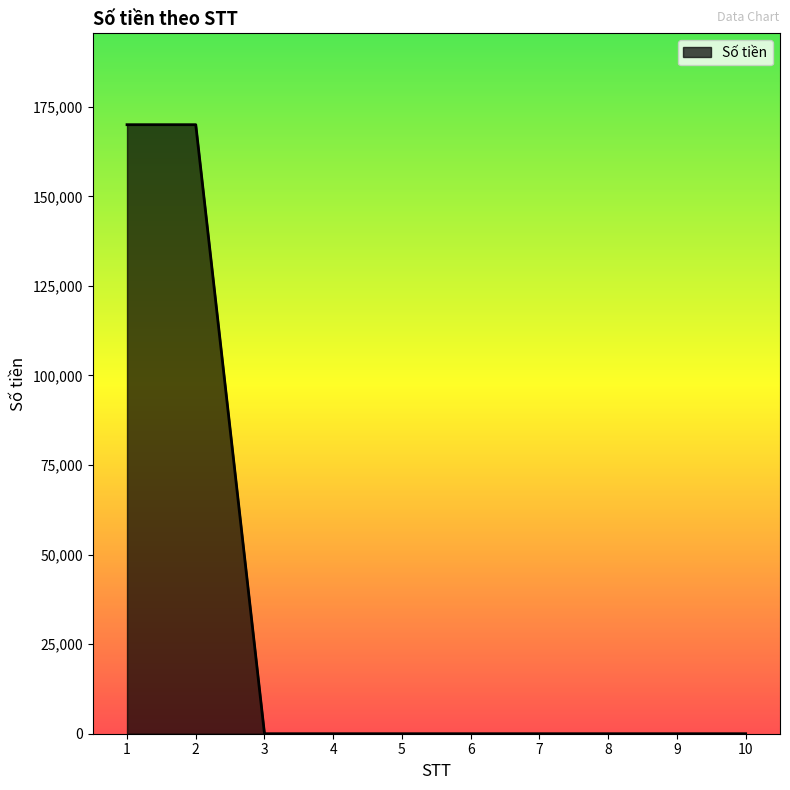

The chart shows a value of -82549 at 10. True or false?

False